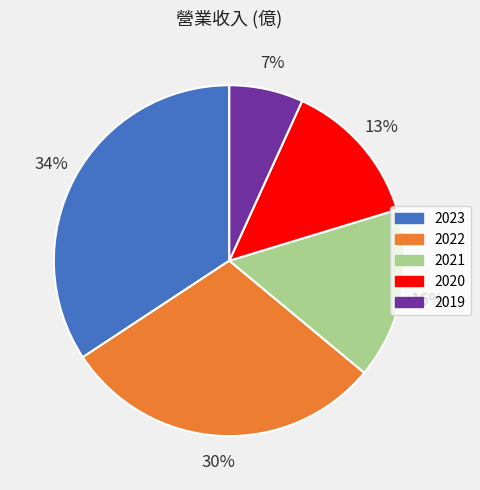

Is 2019 the majority of the pie?

No